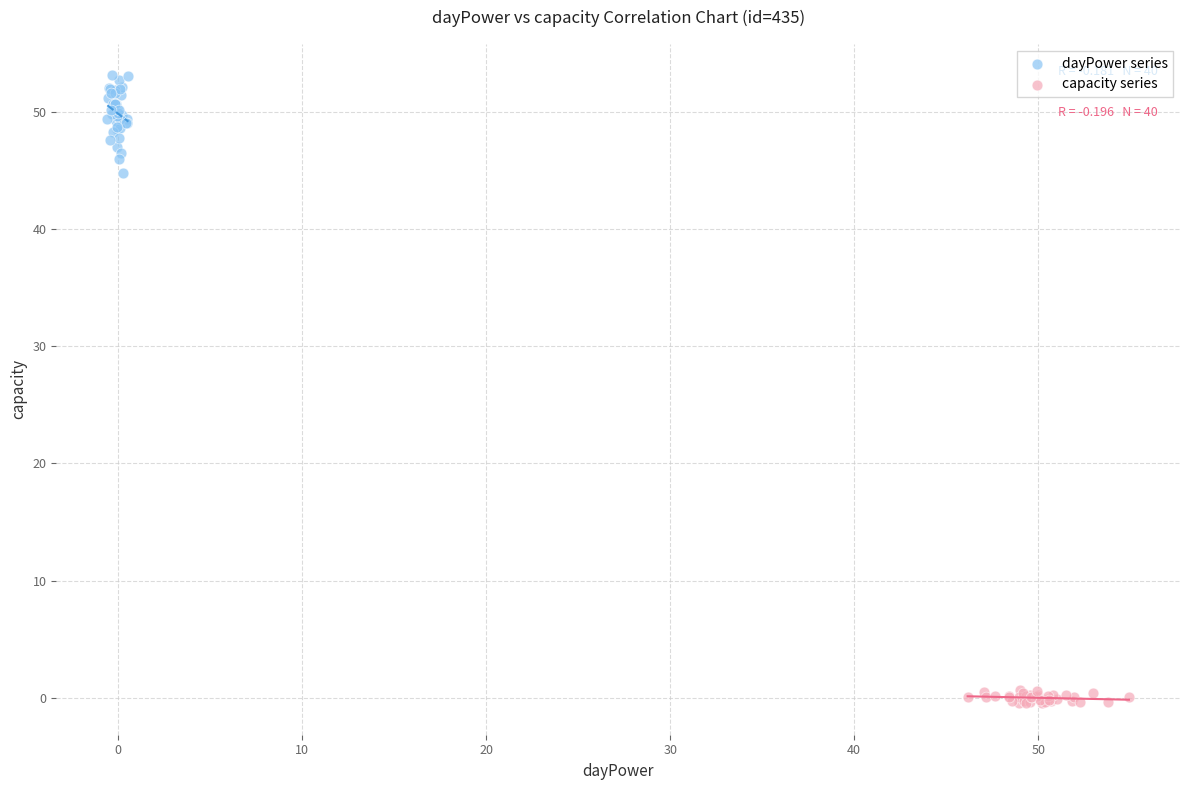

Which series contains the lowest Y value?

capacity series